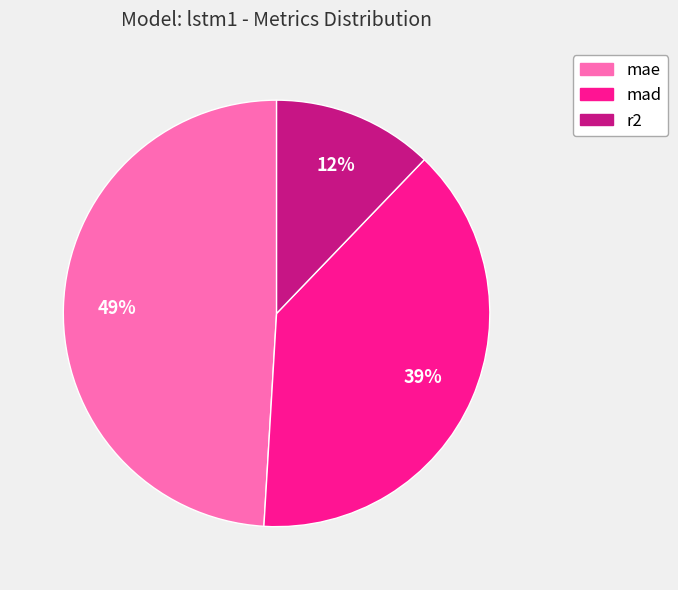

Count the number of slices in the pie.

3